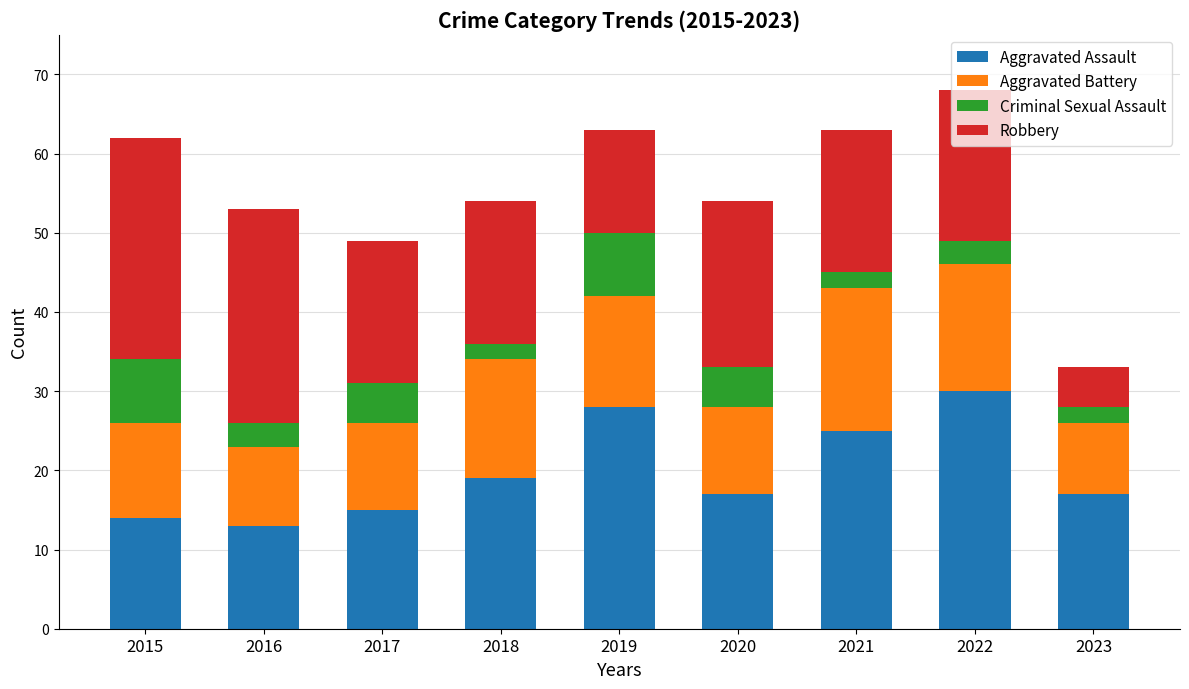

What are all the series names shown in the legend?

Aggravated Assault, Aggravated Battery, Criminal Sexual Assault, Robbery